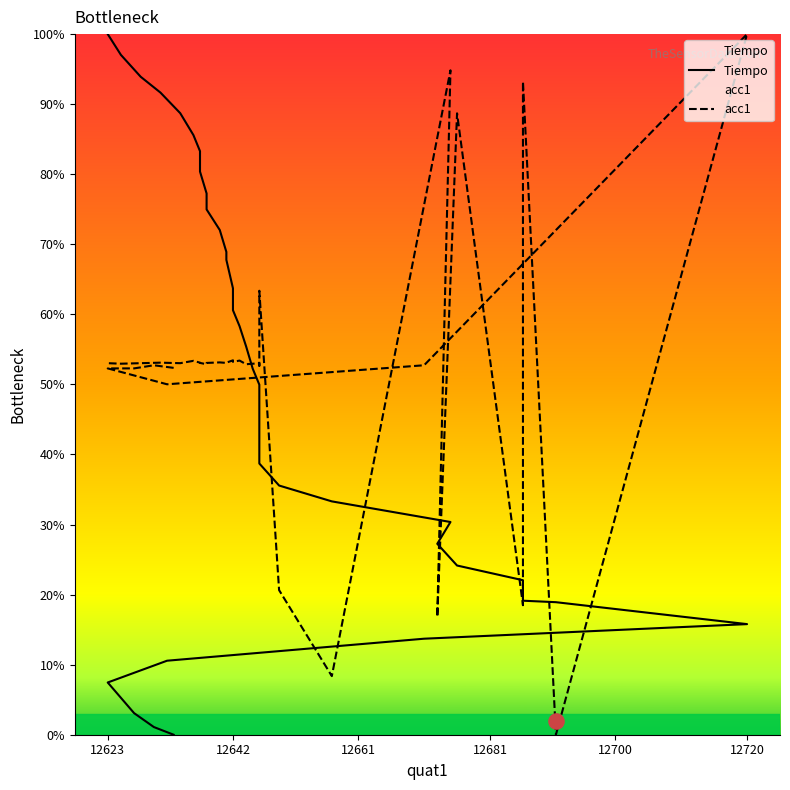

What are all the series names shown in the legend?

Tiempo, acc1